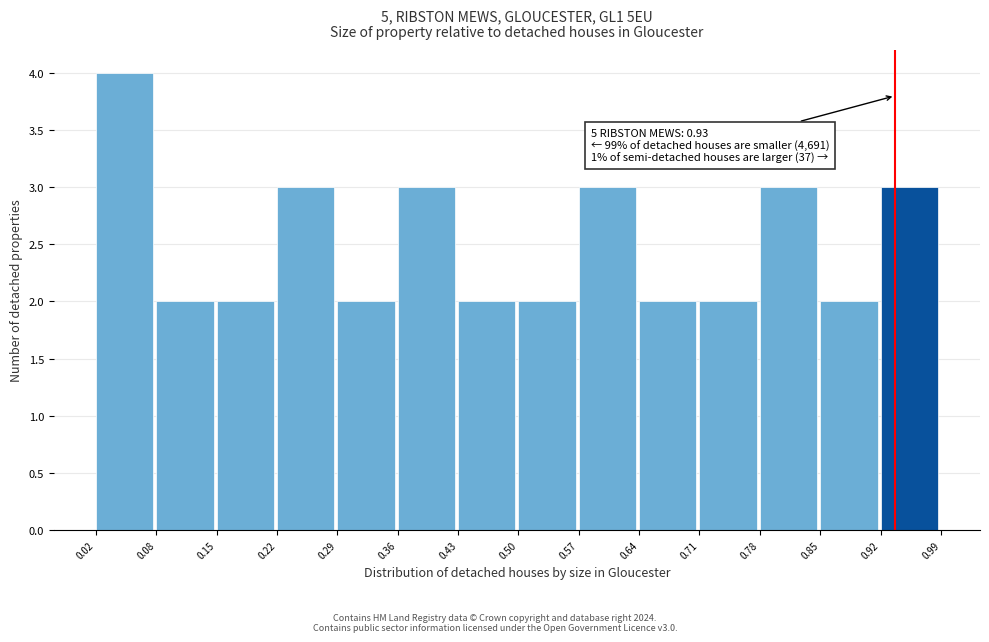

Which range on the x-axis has the tallest bar?

0.02 to 0.08